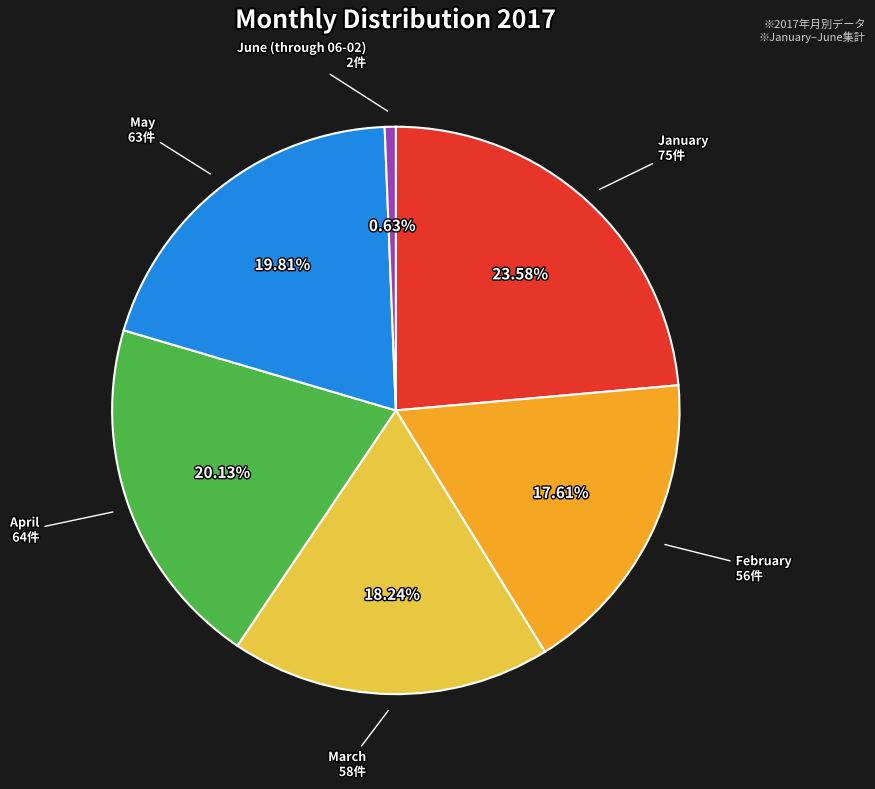

Which category has the biggest portion of the pie?

January